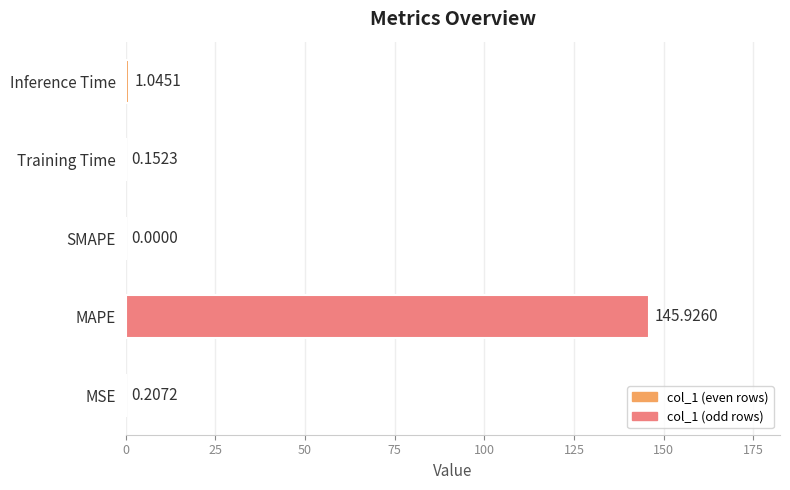

What is the sum of all values?

147.3